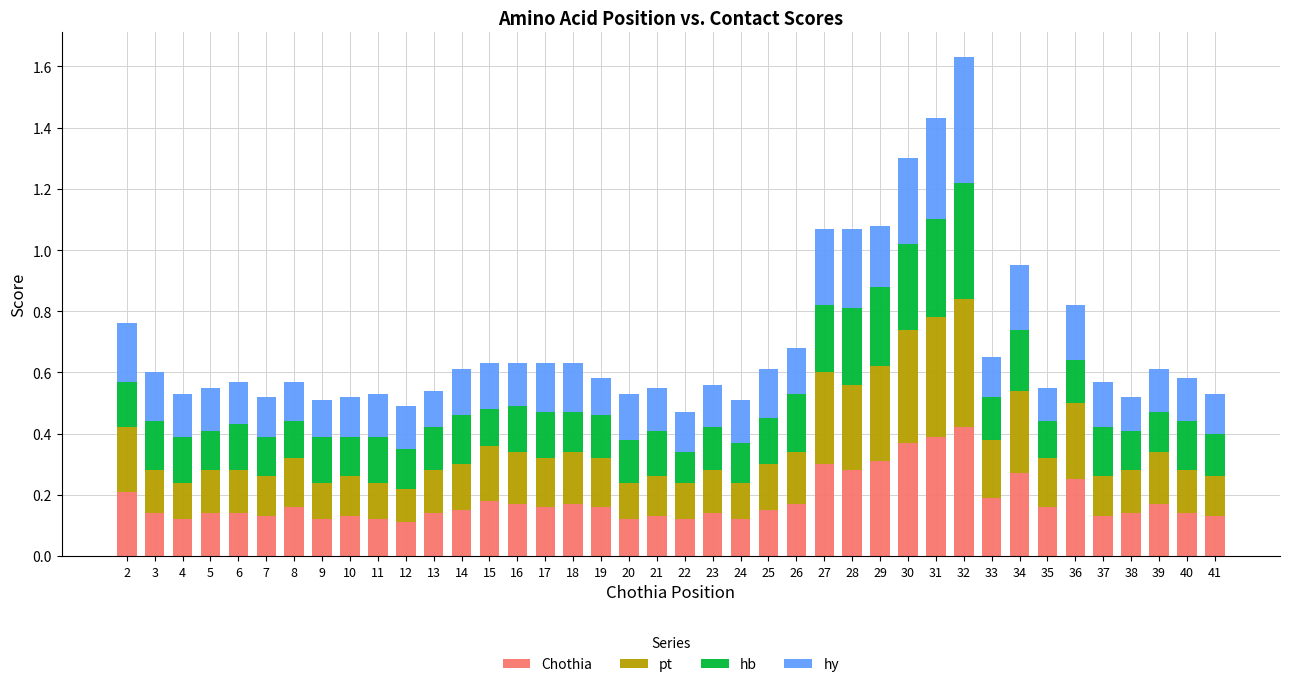

The Chothia series shows 0.1 at 40. True or false?

True